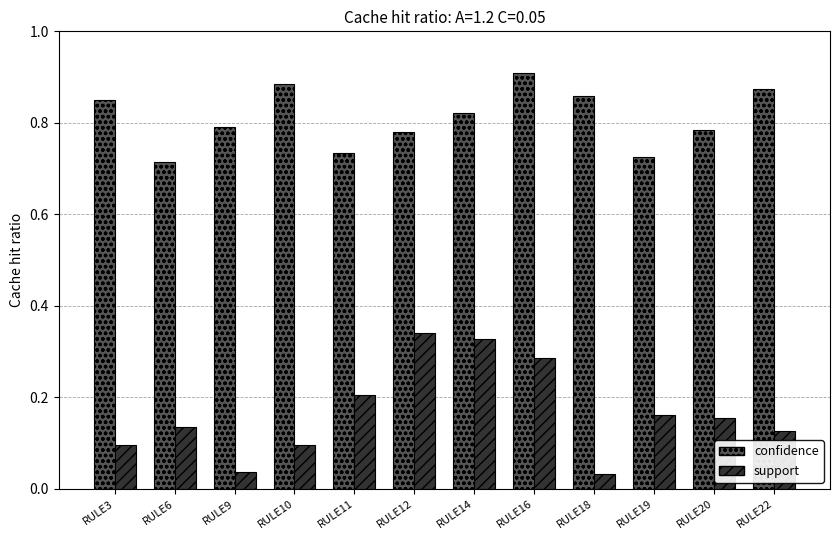

Are the bars grouped side by side (vs. stacked)?

Yes